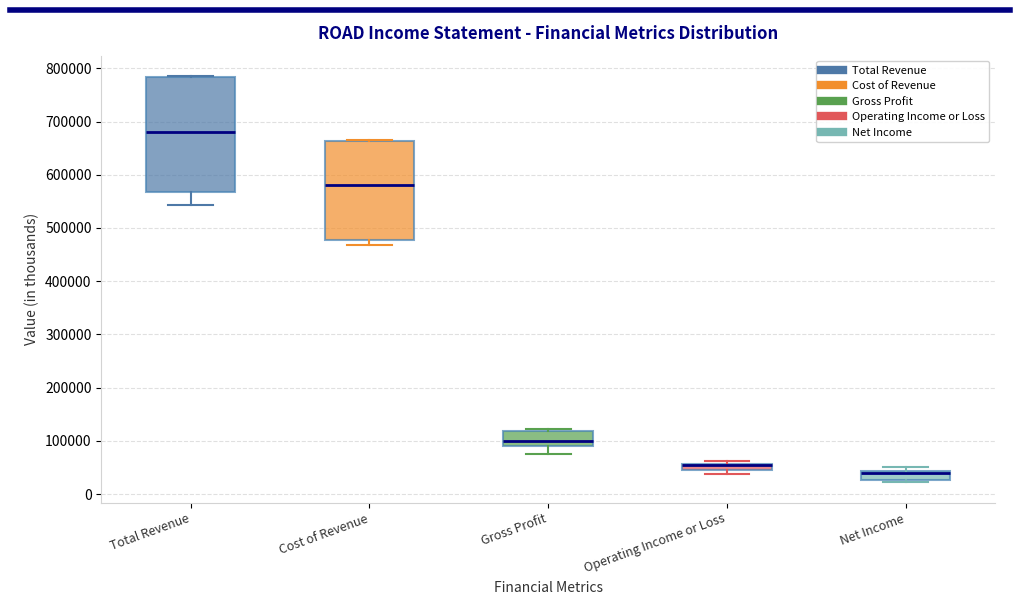

Where is the lower edge of the box for Gross Profit on the y-axis? The values are not printed on the chart, so give them approximately, as read against the axis.

90000